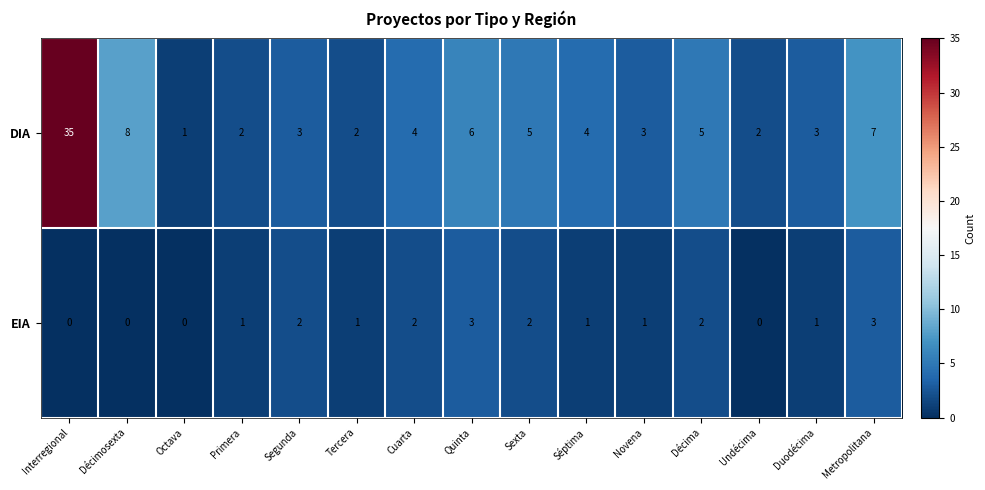

Which series has the widest spread of values?

DIA